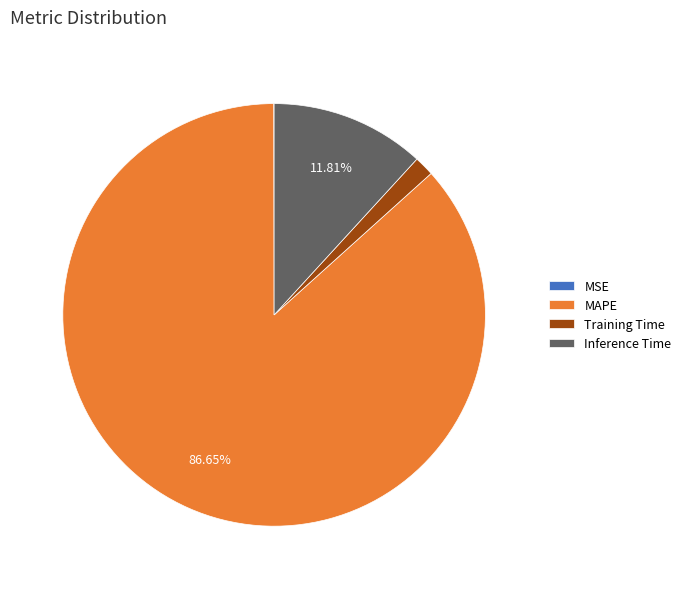

Is there any slice that represents more than half of the pie?

Yes